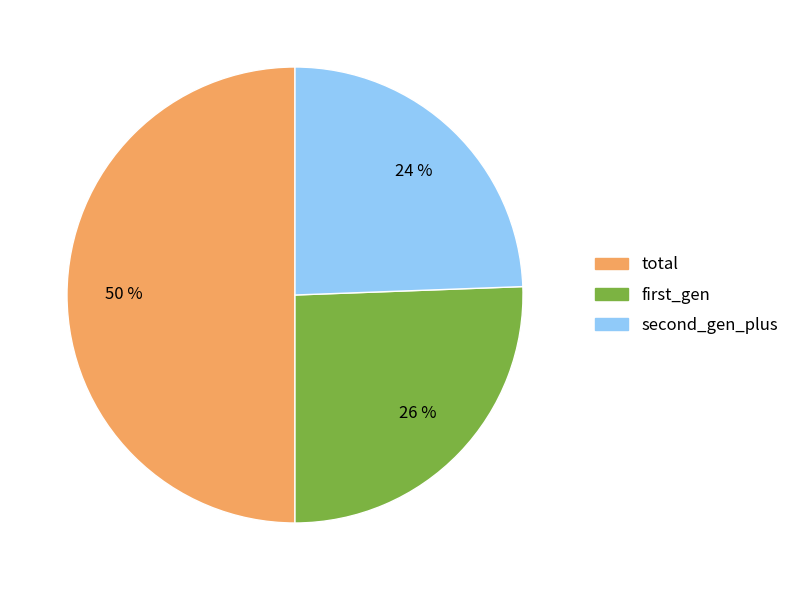

Is it true that total is 57% of the pie?

False